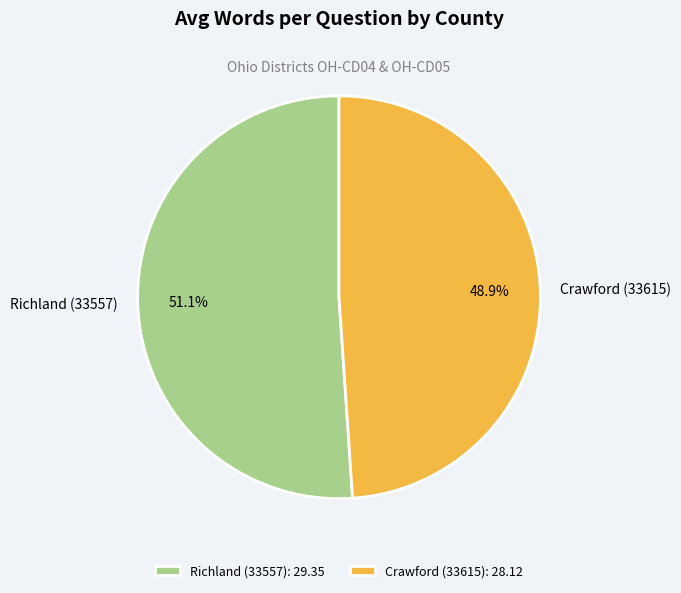

Is the sum of Richland (33557) and Crawford (33615) greater than half?

Yes